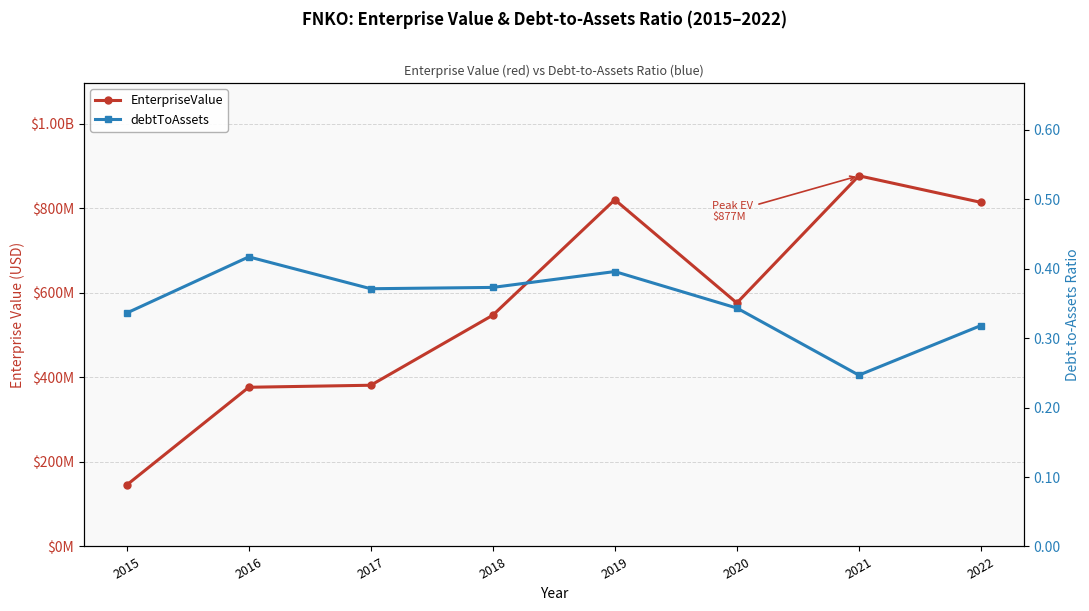

List the series in order of their peak value, highest first.

EnterpriseValue, debtToAssets